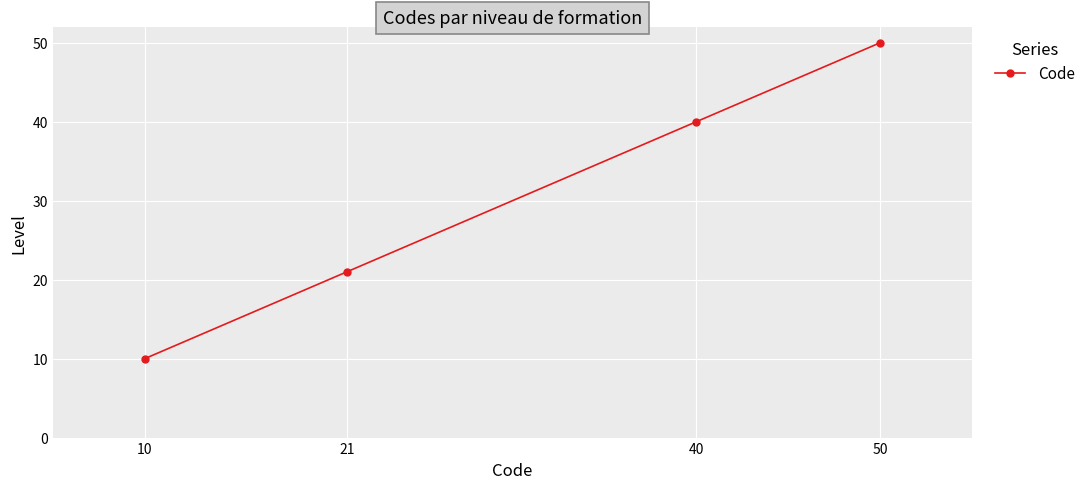

What is the change in value from 10 to 50?

+40